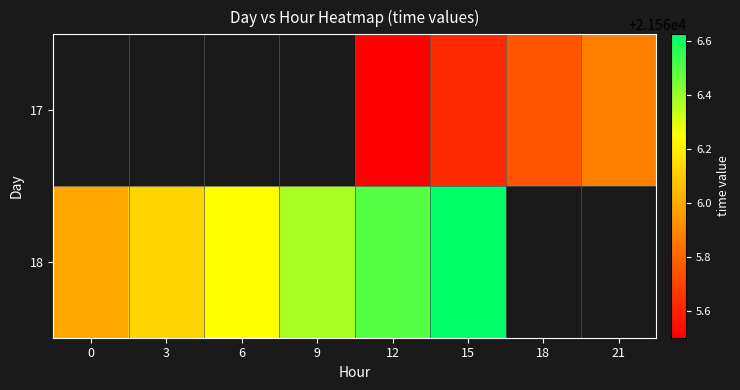

Is the value of 17 at 6 greater than the value of 18 at 15?

No